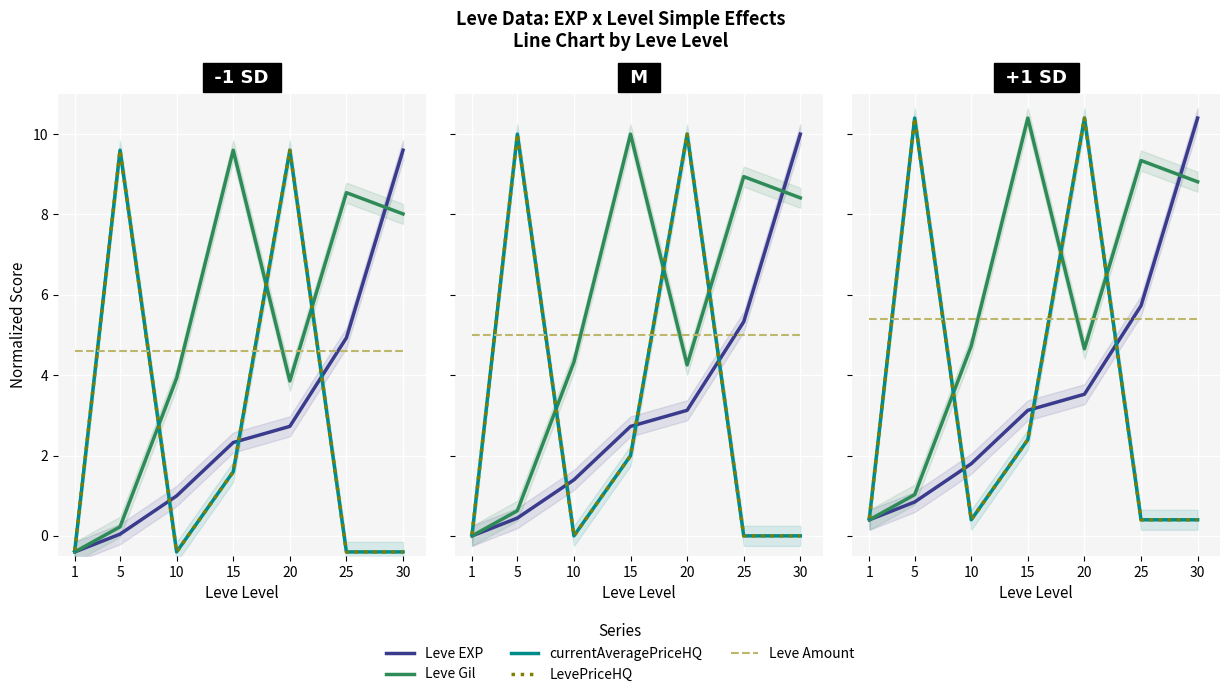

What are all the series names shown in the legend?

Leve EXP, Leve Gil, currentAveragePriceHQ, LevePriceHQ, Leve Amount